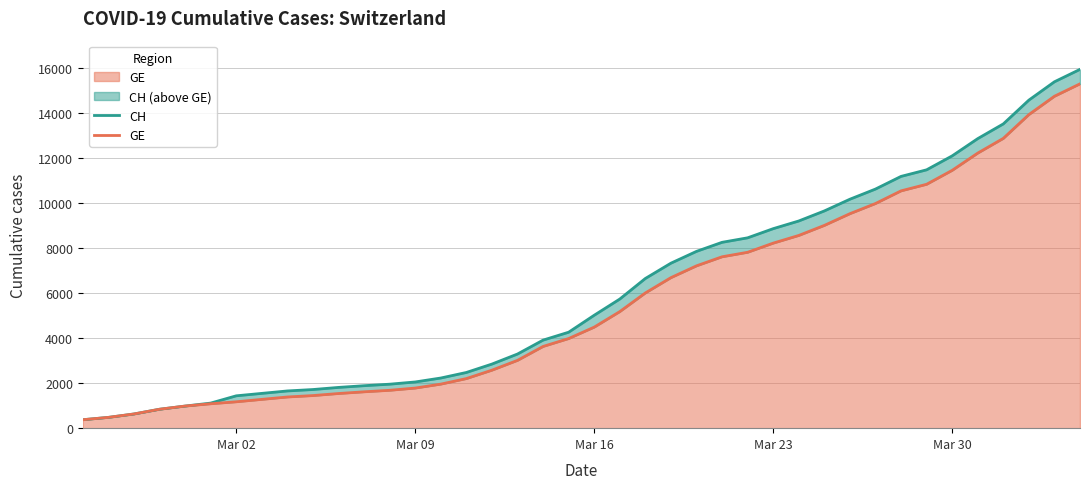

What is the minimum value shown in the chart?

375